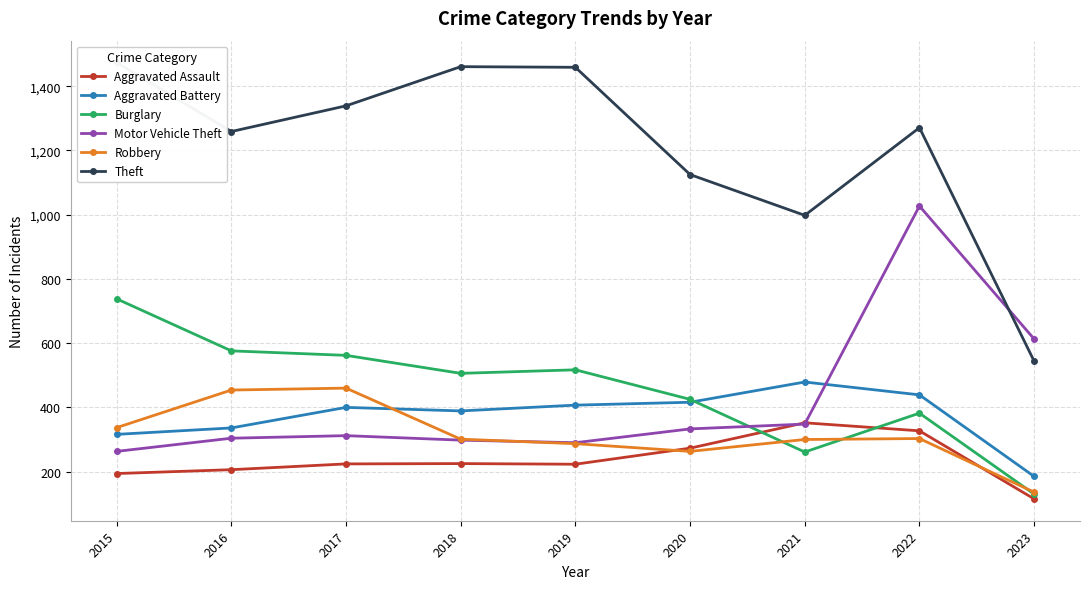

Rank the categories by Aggravated Assault value from highest to lowest.

2021, 2022, 2020, 2018, 2017, 2019, 2016, 2015, 2023